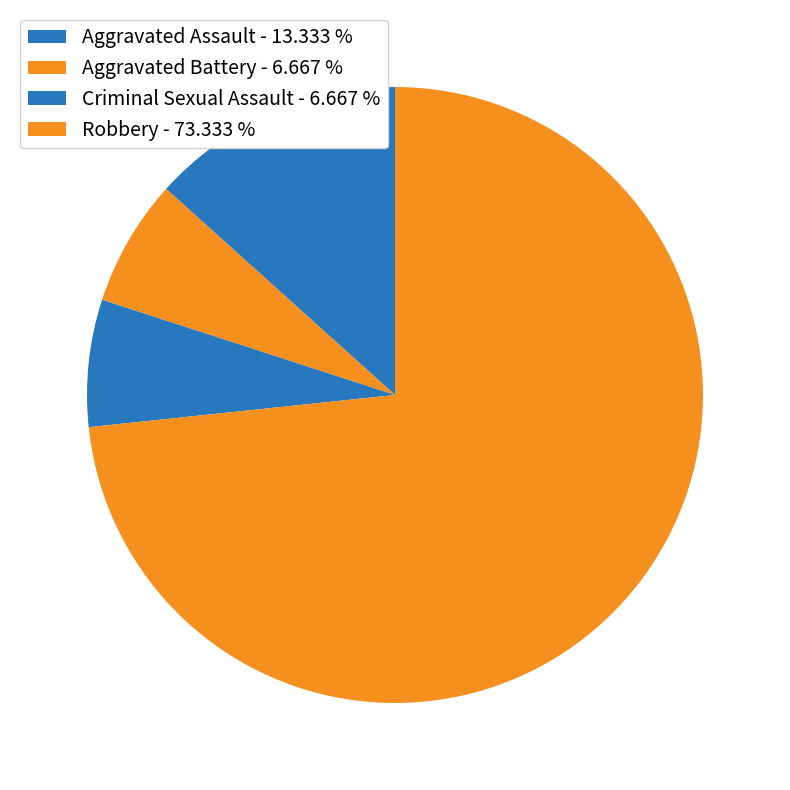

To the nearest percent, what percentage of the pie is Robbery?

73%